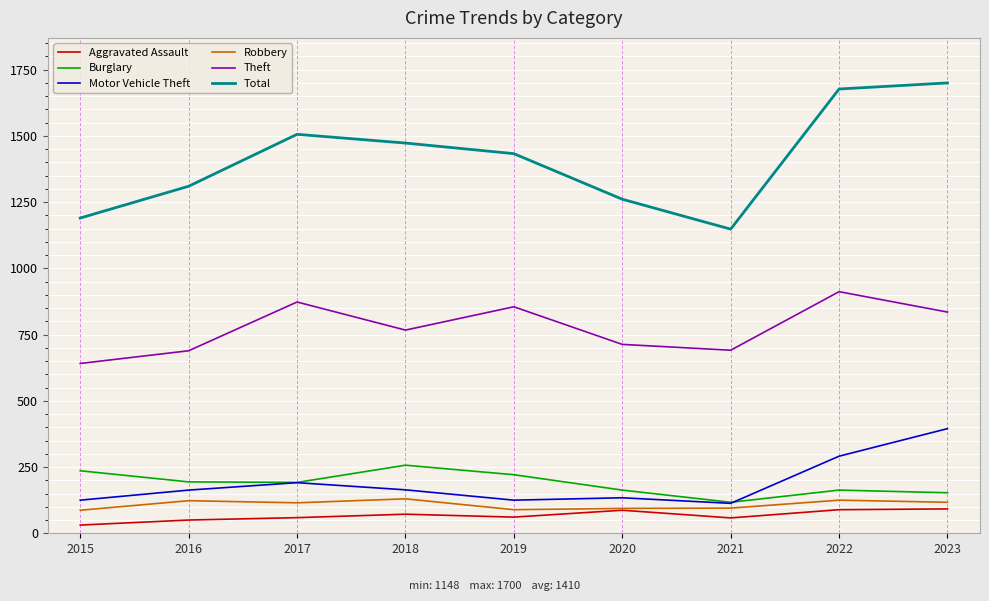

The value of Robbery at 2017 is 115. True or false?

True